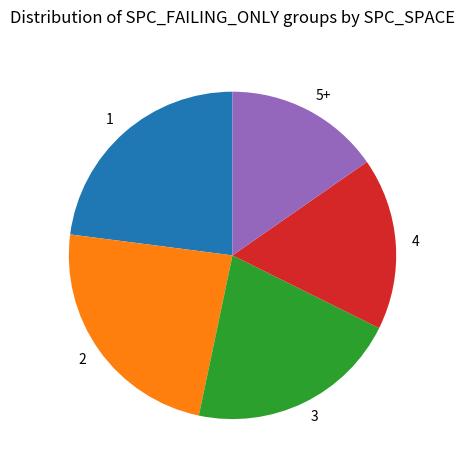

The 1 slice represents 1% of the pie. True or false?

False